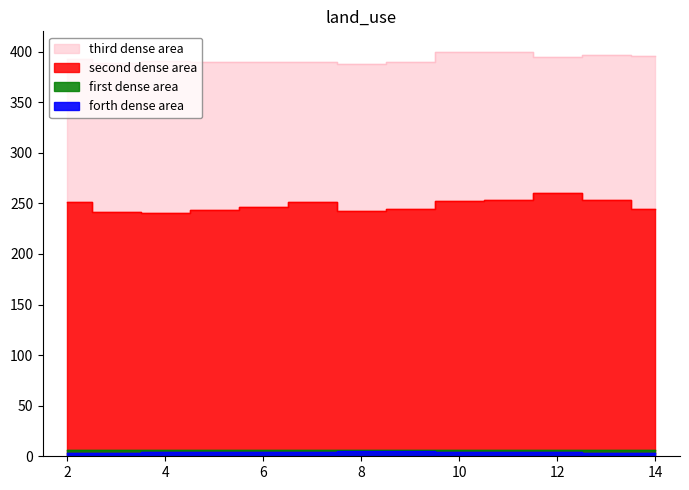

What is the approximate value of third dense area at 10?

399.2